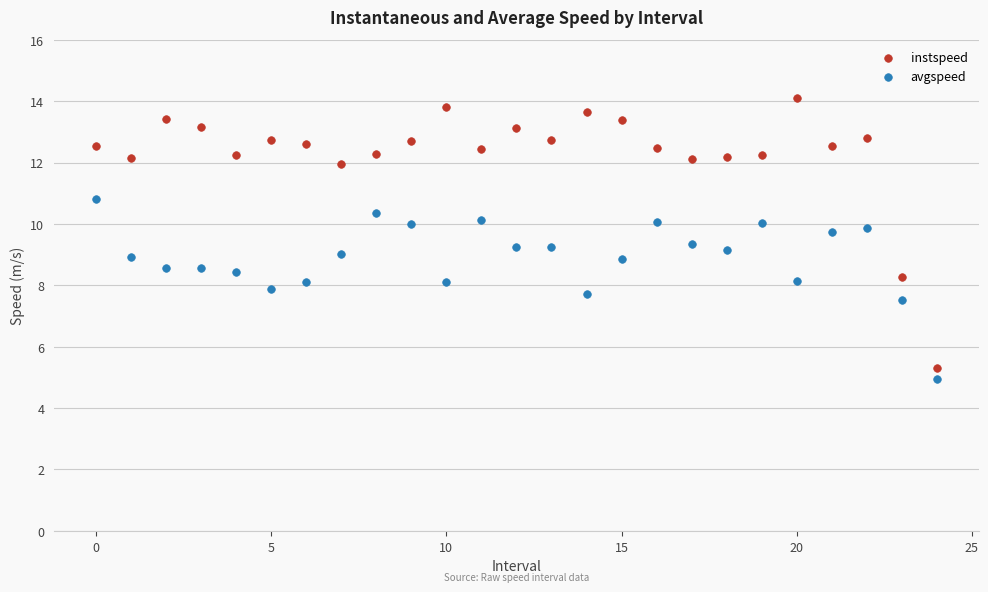

Which series reaches the maximum Y coordinate?

instspeed